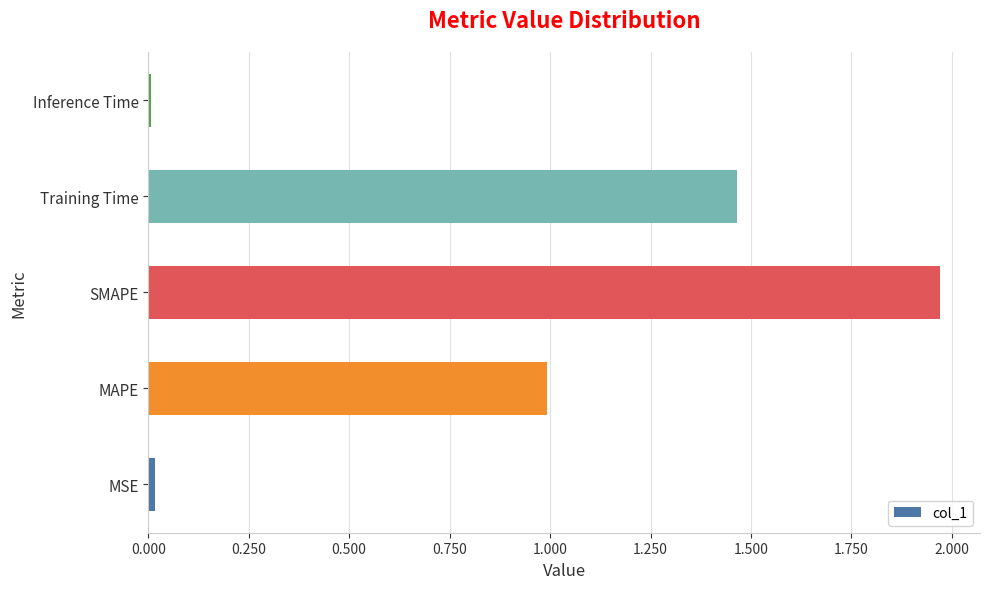

How many categories are shown in the chart?

5